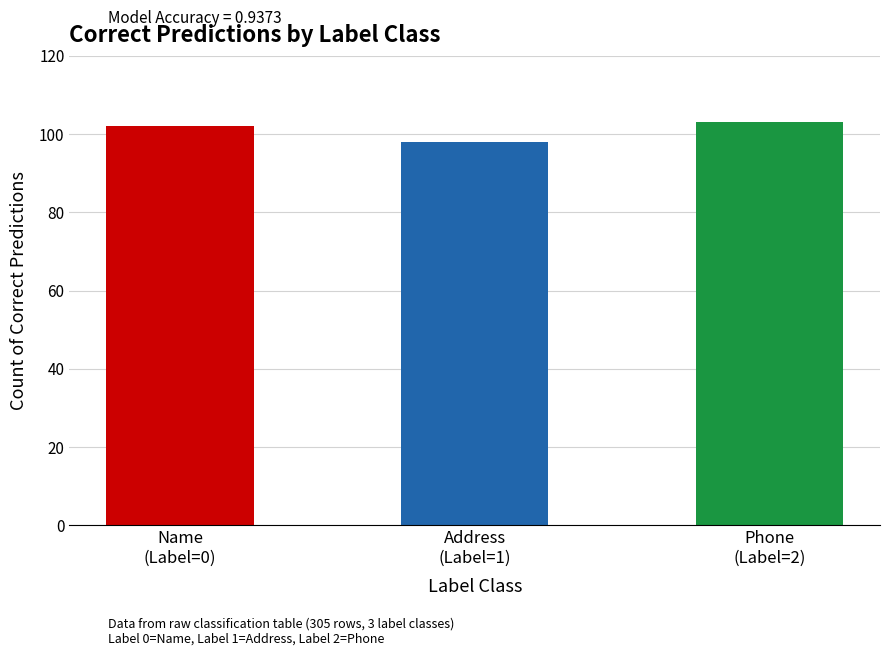

Count the number of data series in this chart.

1